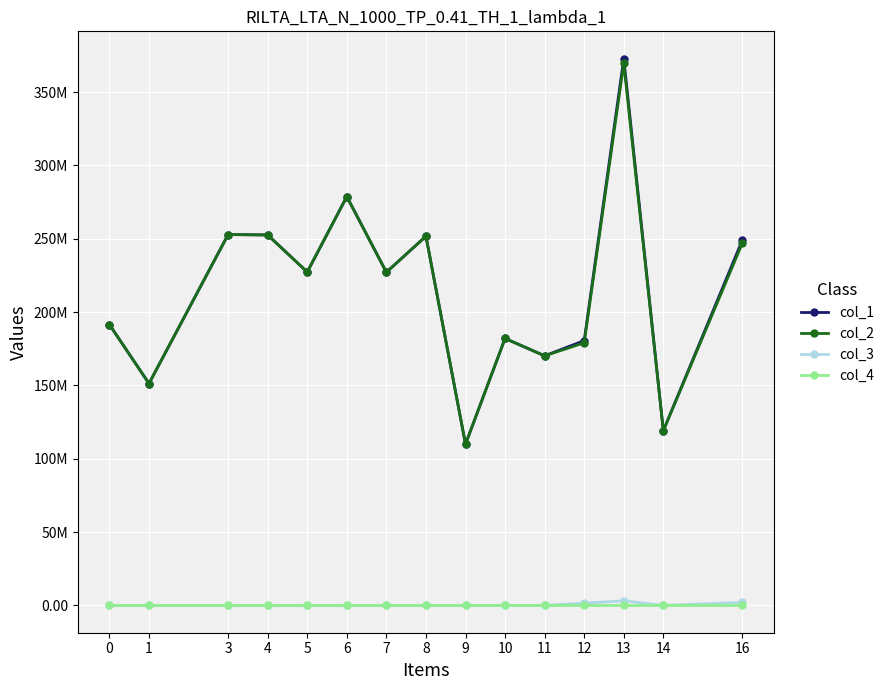

True or false: col_3 and col_2 intersect in this chart.

False